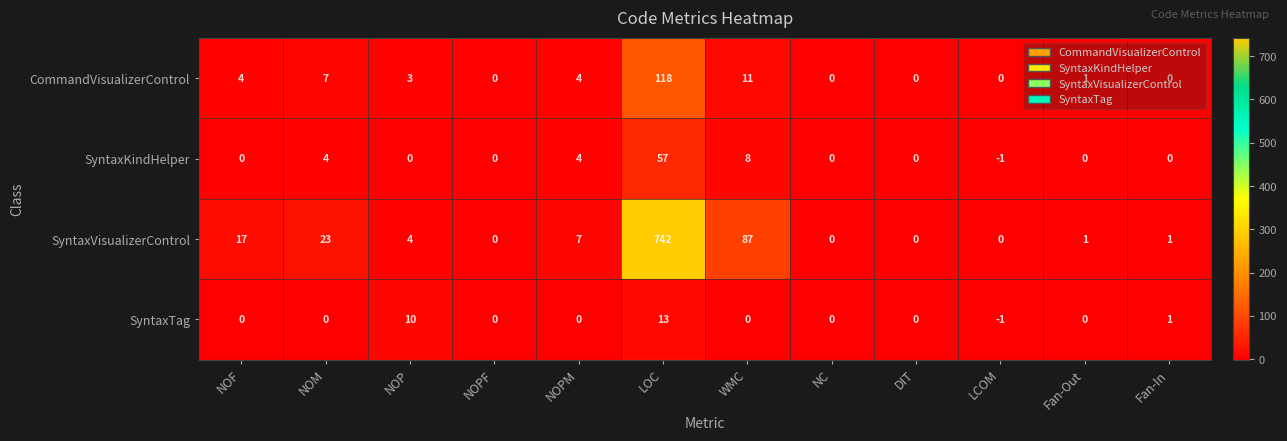

How many categories are shown in the chart?

12